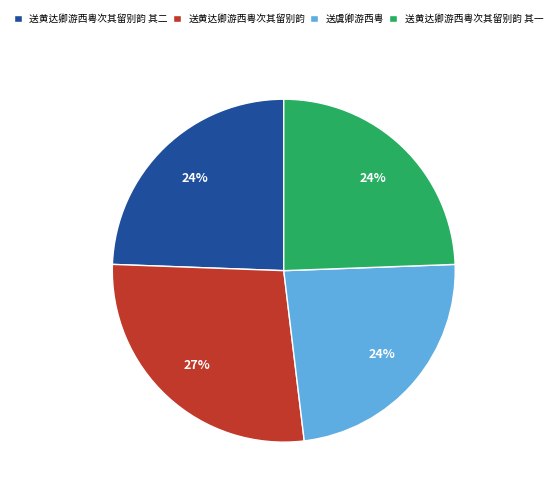

To the nearest percent, what percentage of the pie is 送虞卿游西粤?

24%